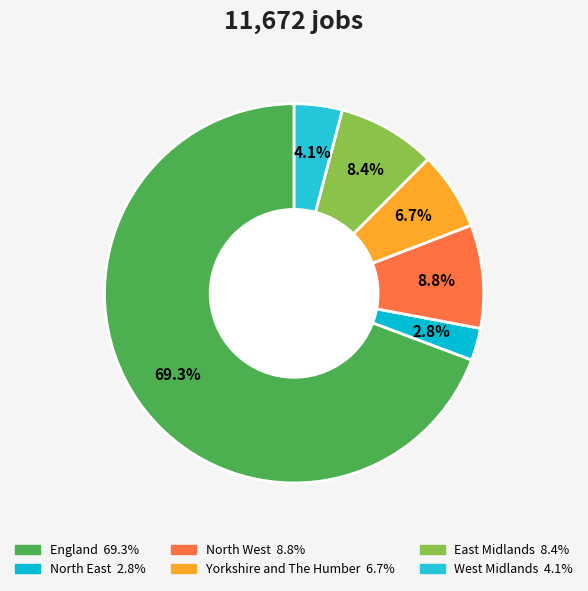

True or false: East Midlands accounts for 2% of the total.

False